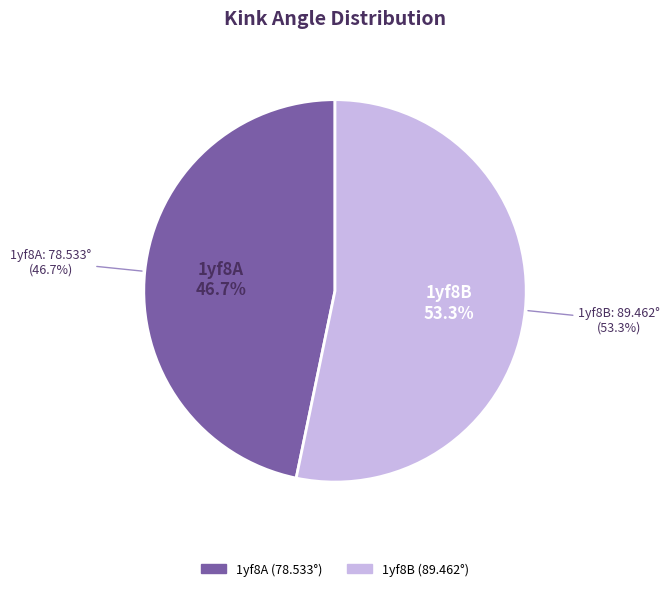

Which category has the biggest portion of the pie?

1yf8B